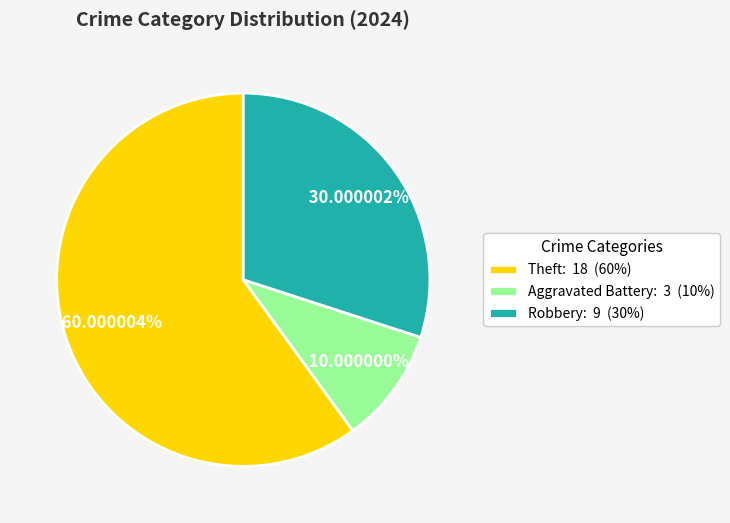

To the nearest percent, what is the average slice percentage?

33%